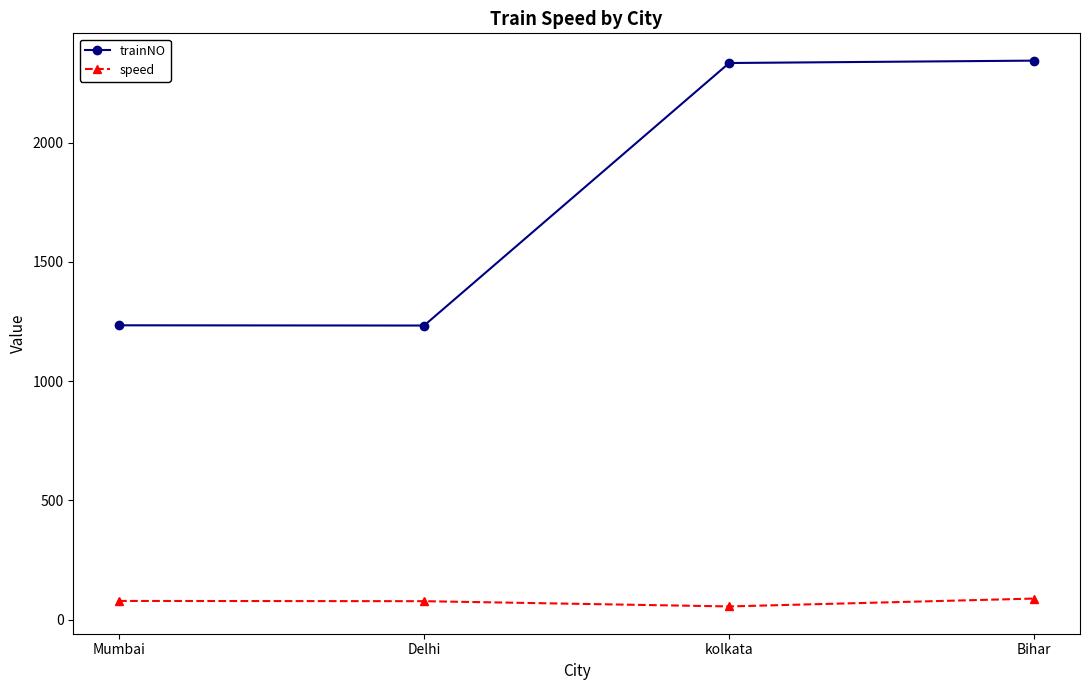

How many categories are shown in the chart?

4